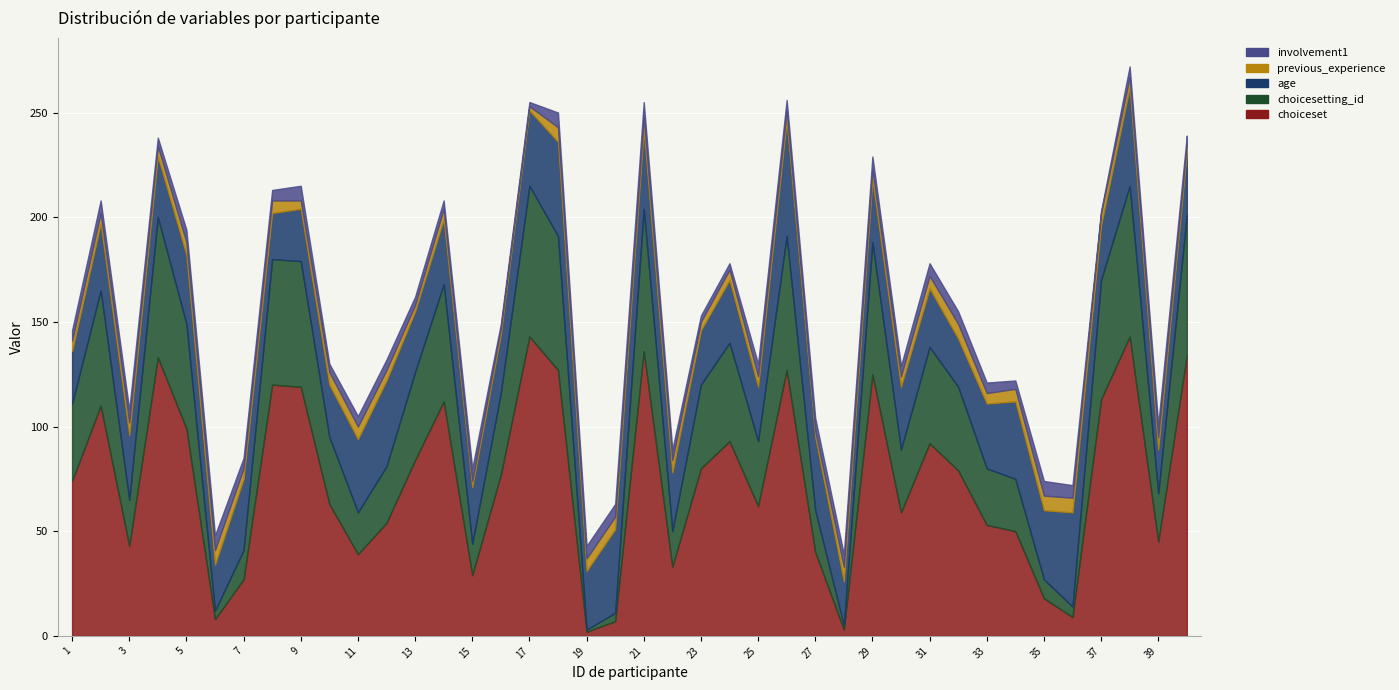

True or false: age and choiceset cross at least once.

True